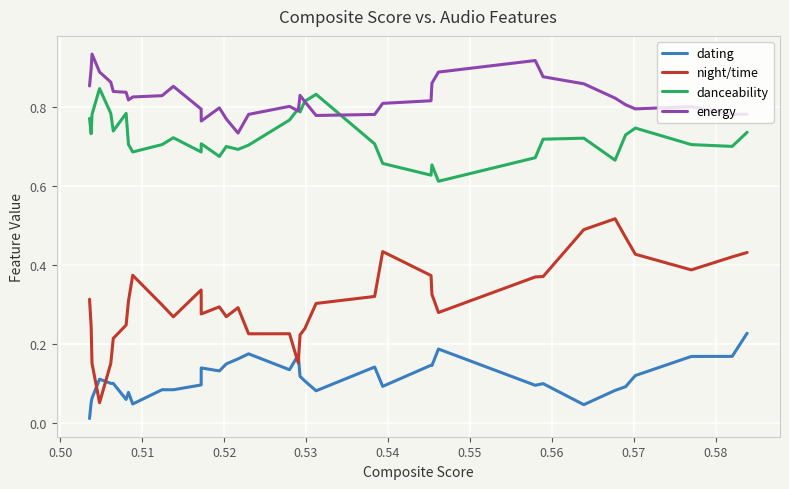

How many lines are shown in the chart?

4